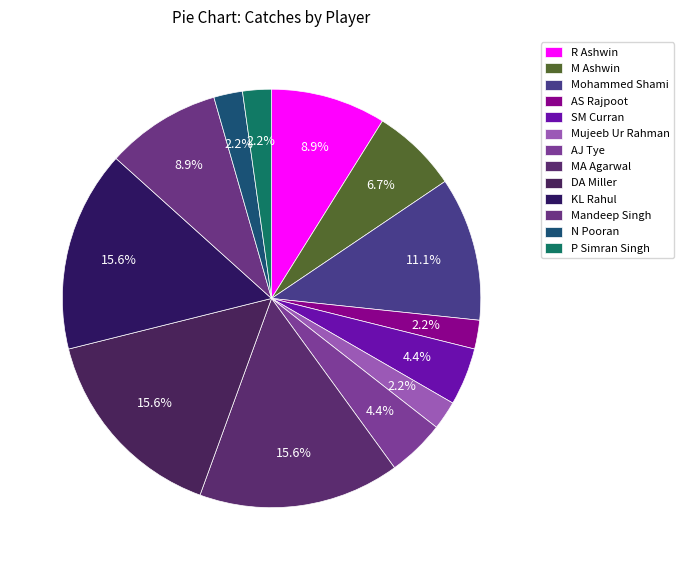

The M Ashwin slice represents 1% of the pie. True or false?

False